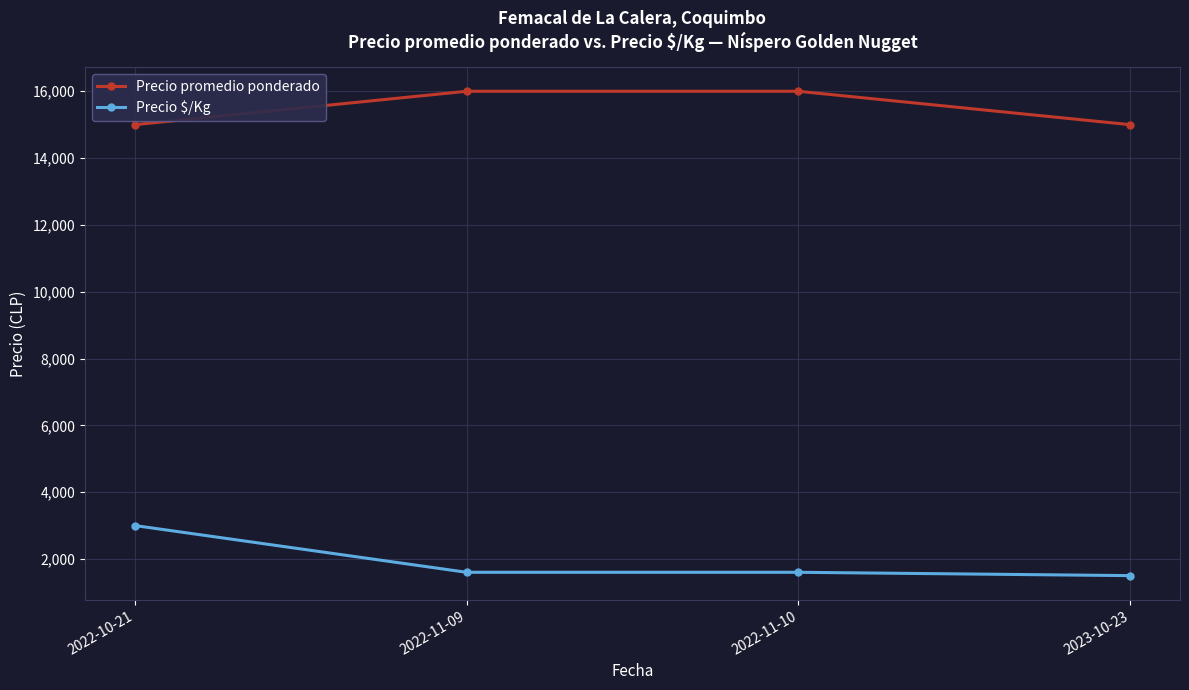

How many values in the Precio $/Kg series are below 1600?

1